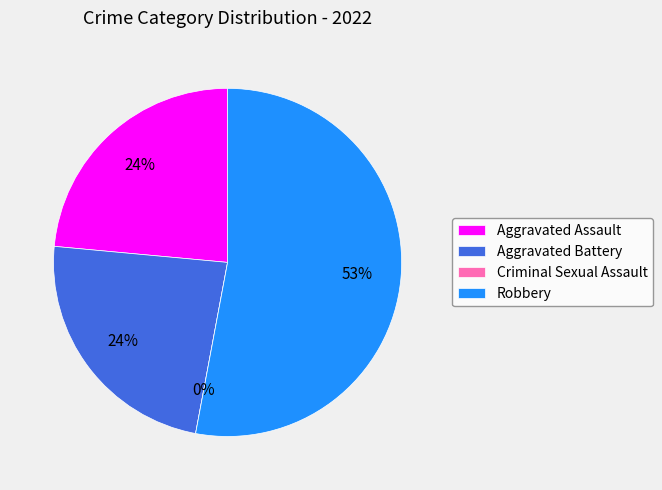

Combined, what portion of the pie is Robbery and Criminal Sexual Assault?

52.9%